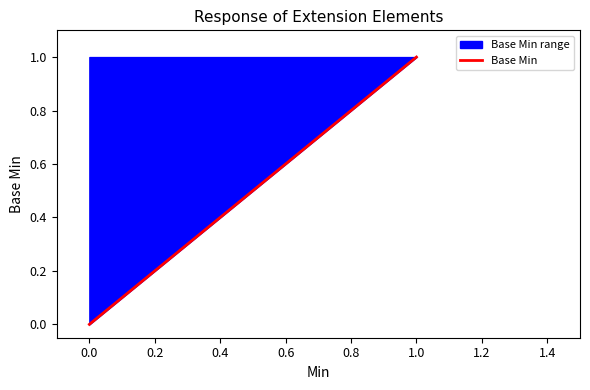

What is the change in value from 0.0 to 1.0?

+1